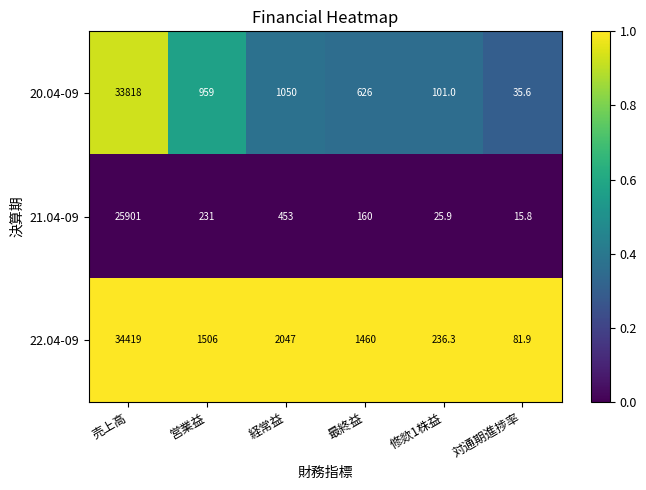

The value of 22.04-09 at 最終益 is 1460.0. True or false?

True